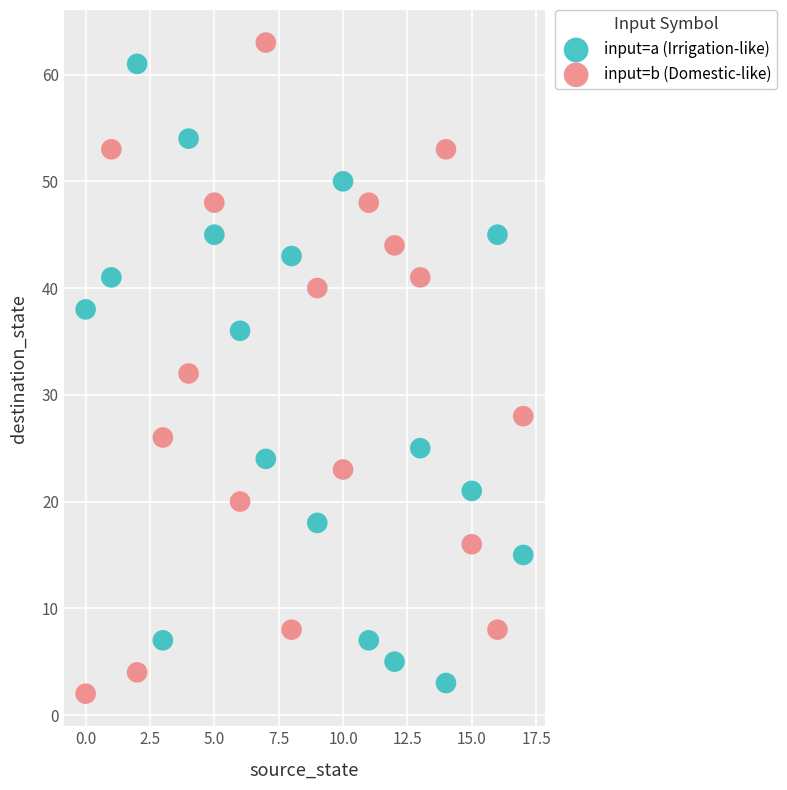

Across all data points, what is the range of Y values (max minus min)?

61